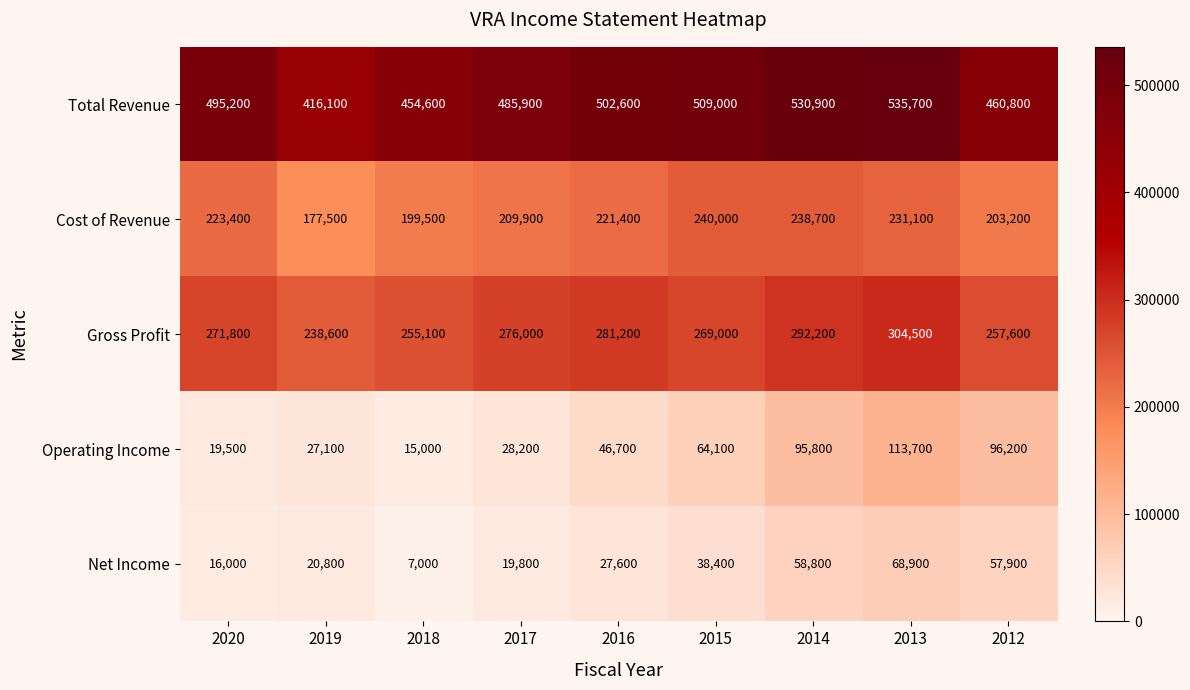

Which series has the largest range (max minus min)?

Total Revenue